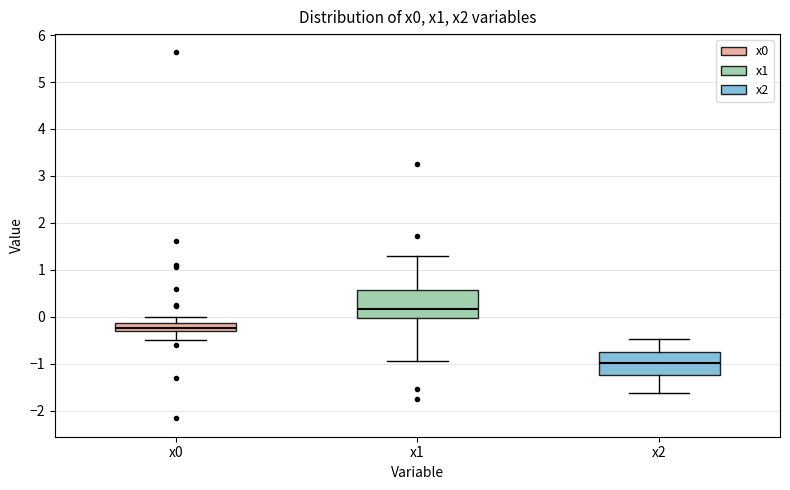

Which box has the lowest median line?

x2